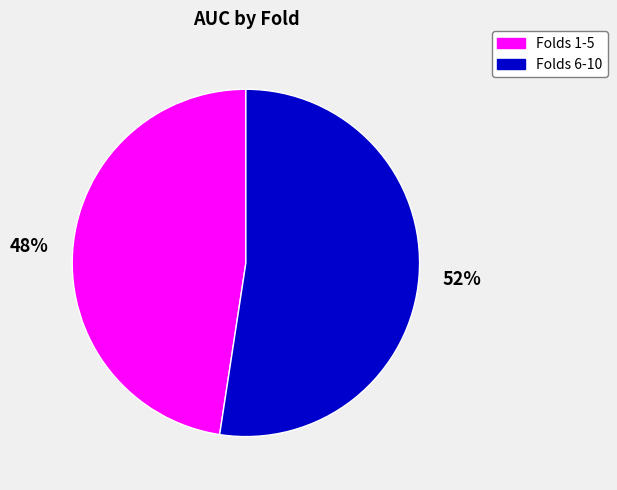

Count the number of slices in the pie.

2